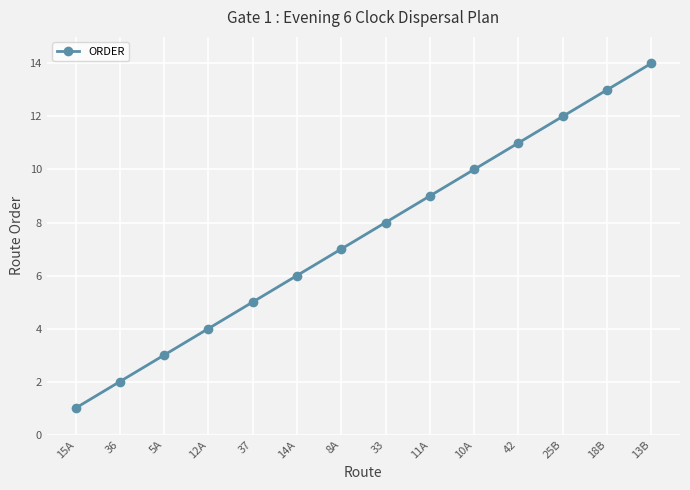

Reading left to right, what are all the values shown in this chart?

1	2	3	4	5	6	7	8	9	10	11	12	13	14